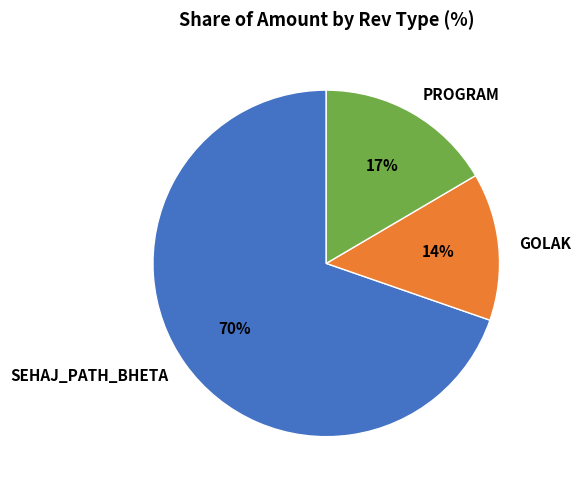

How many slices are in this pie chart?

3